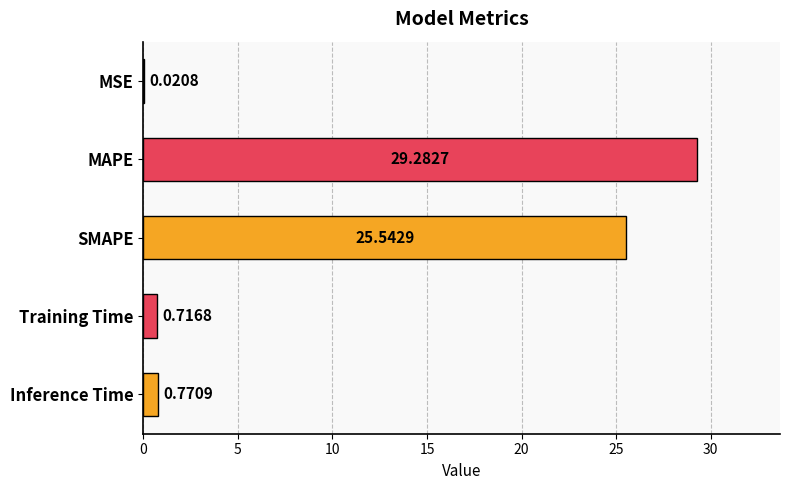

Where is the data nearest to the value 14?

SMAPE